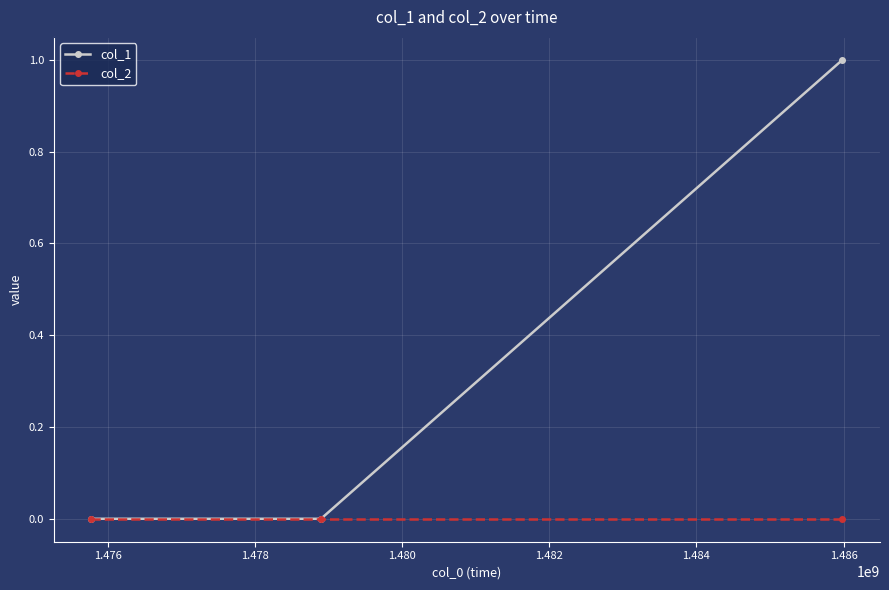

Which series has the largest range (max minus min)?

col_1